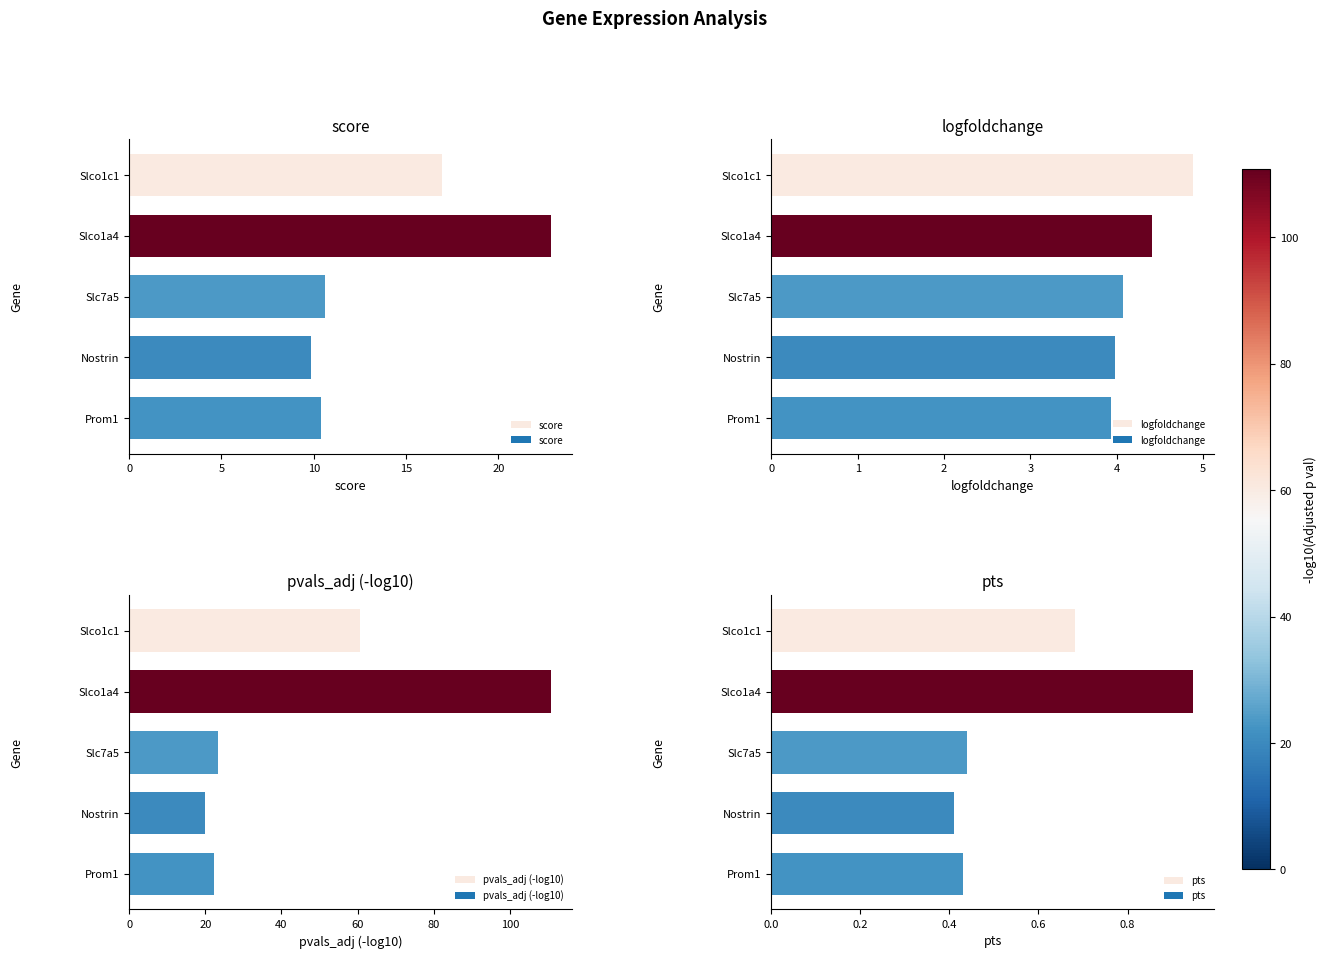

Is it true that pts equals 1.4 at Slco1a4?

False